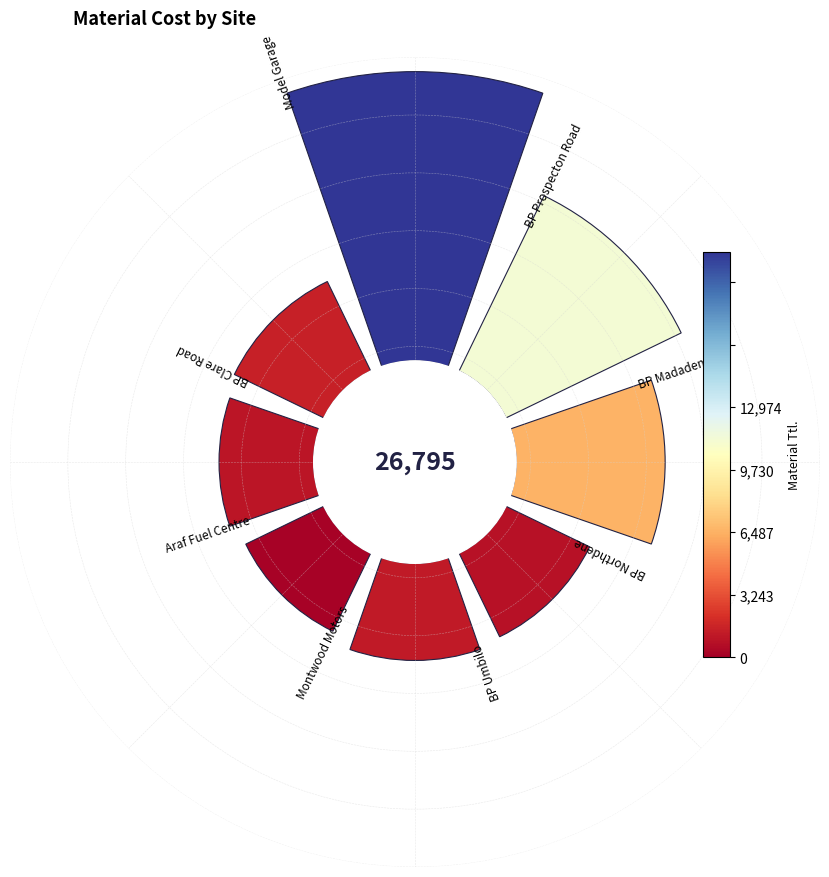

True or false: 3 accounts for 20% of the total.

False